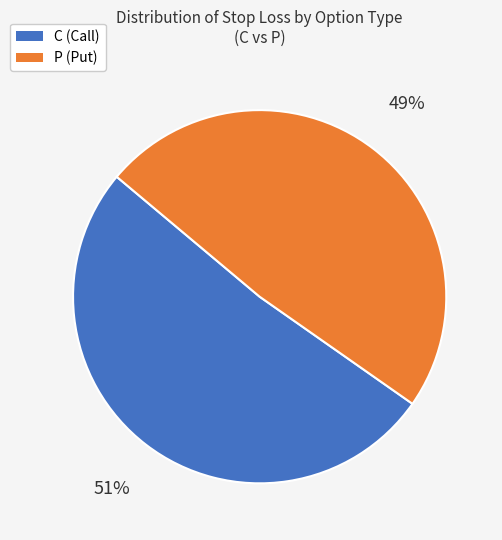

Rank the categories by value from lowest to highest.

P, C